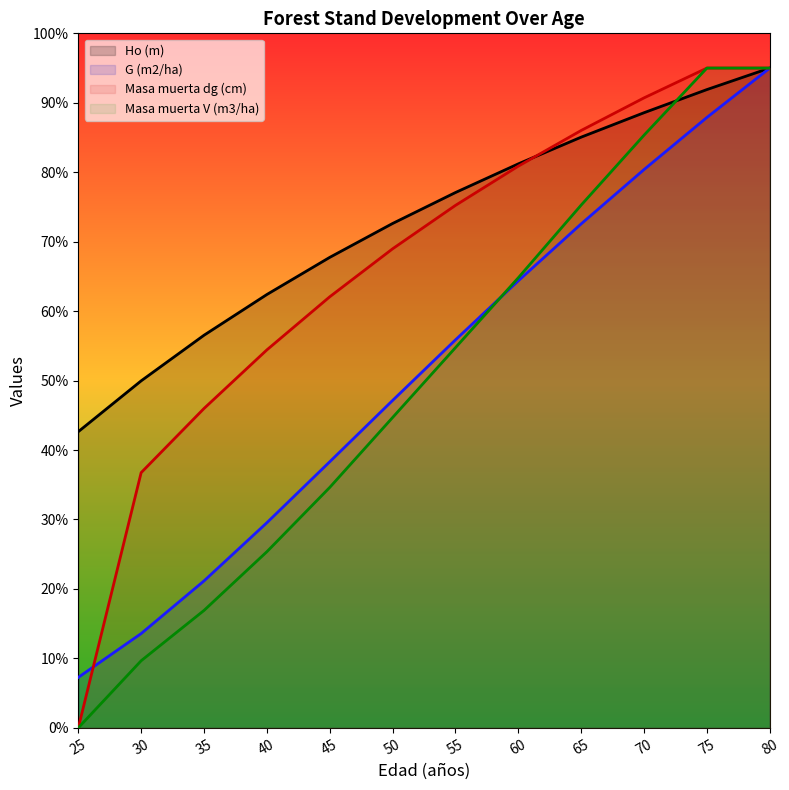

At 40, list the series in order from largest to smallest.

Ho (m), Masa muerta dg (cm), G (m2/ha), Masa muerta V (m3/ha)